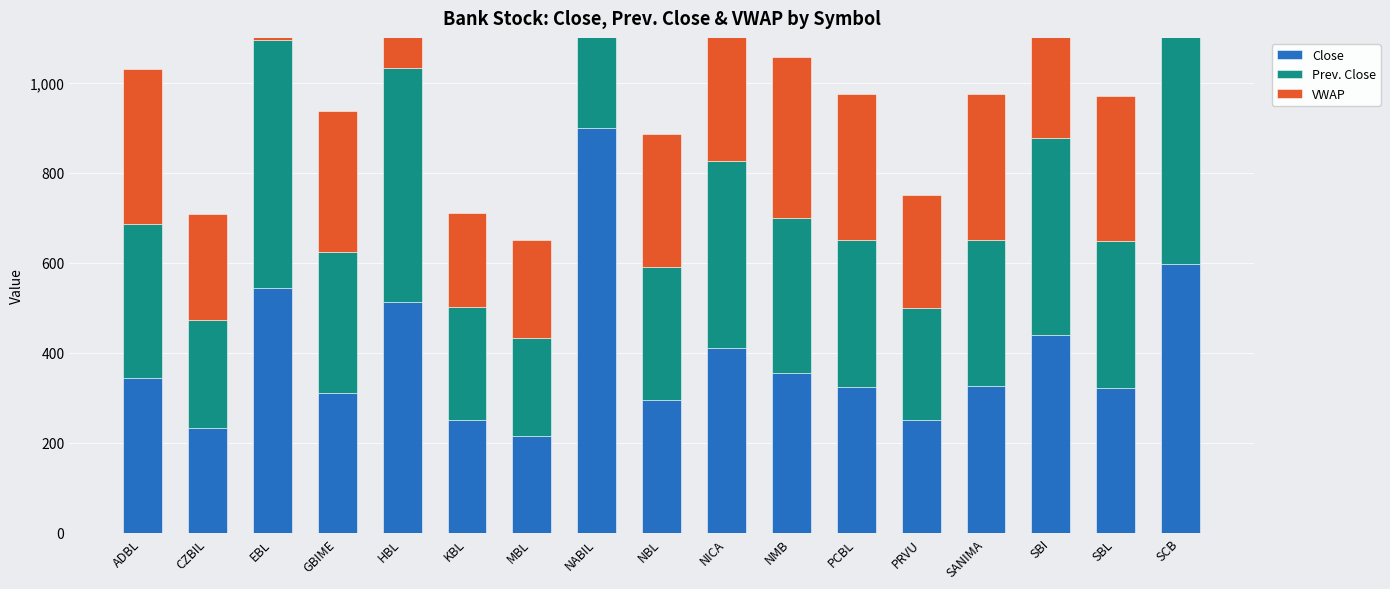

How many bars are there in each group?

3